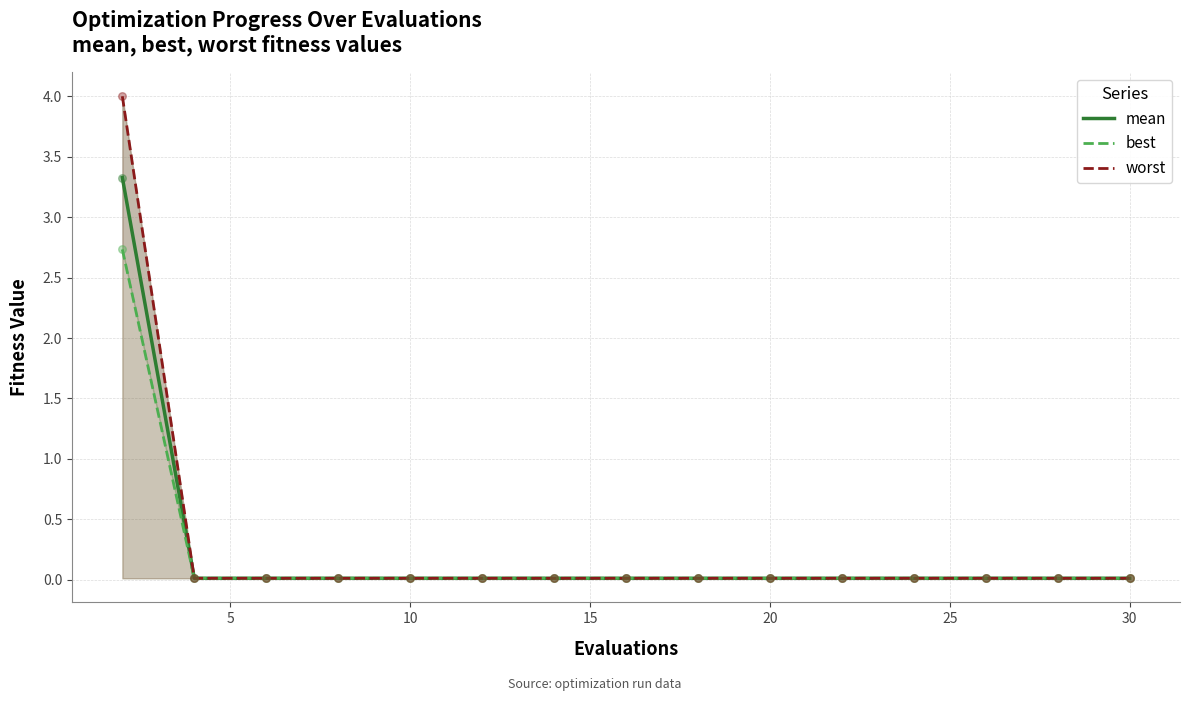

At how many categories does at least one series exceed 3?

1